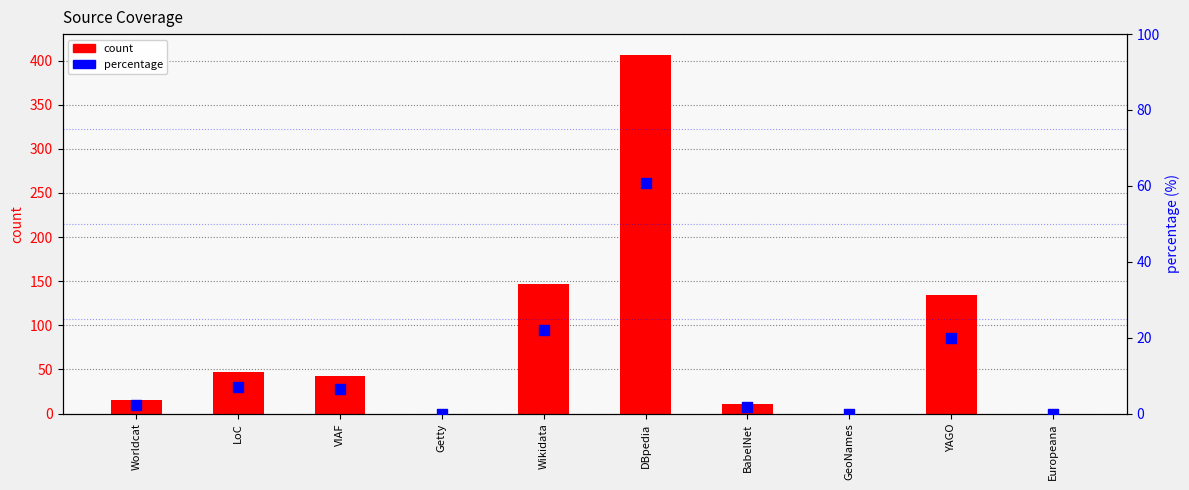

Which series reaches the minimum Y coordinate?

count